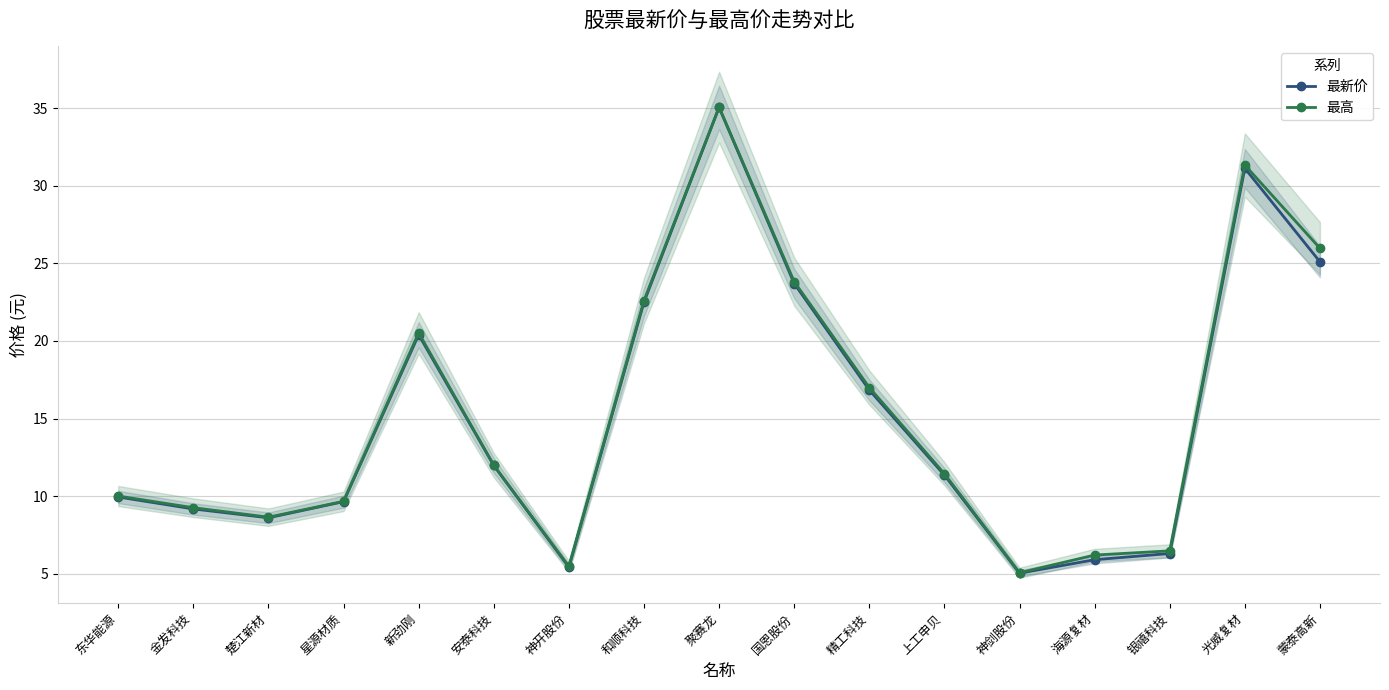

What position from the left is 新劲刚?

5